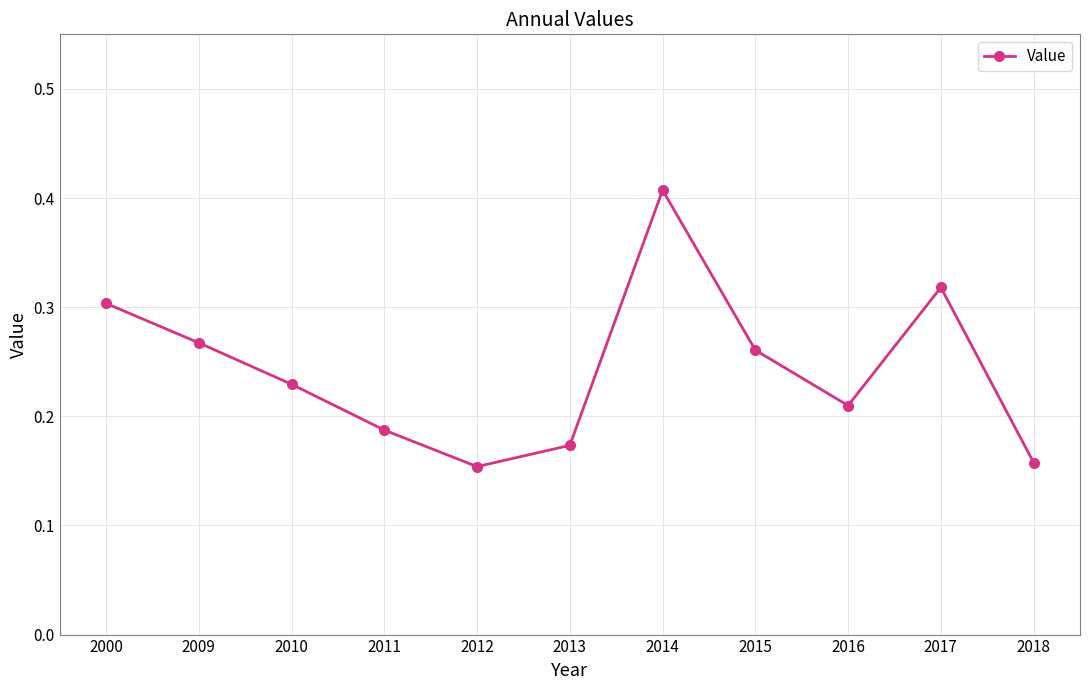

What is the sum of all values?

2.7